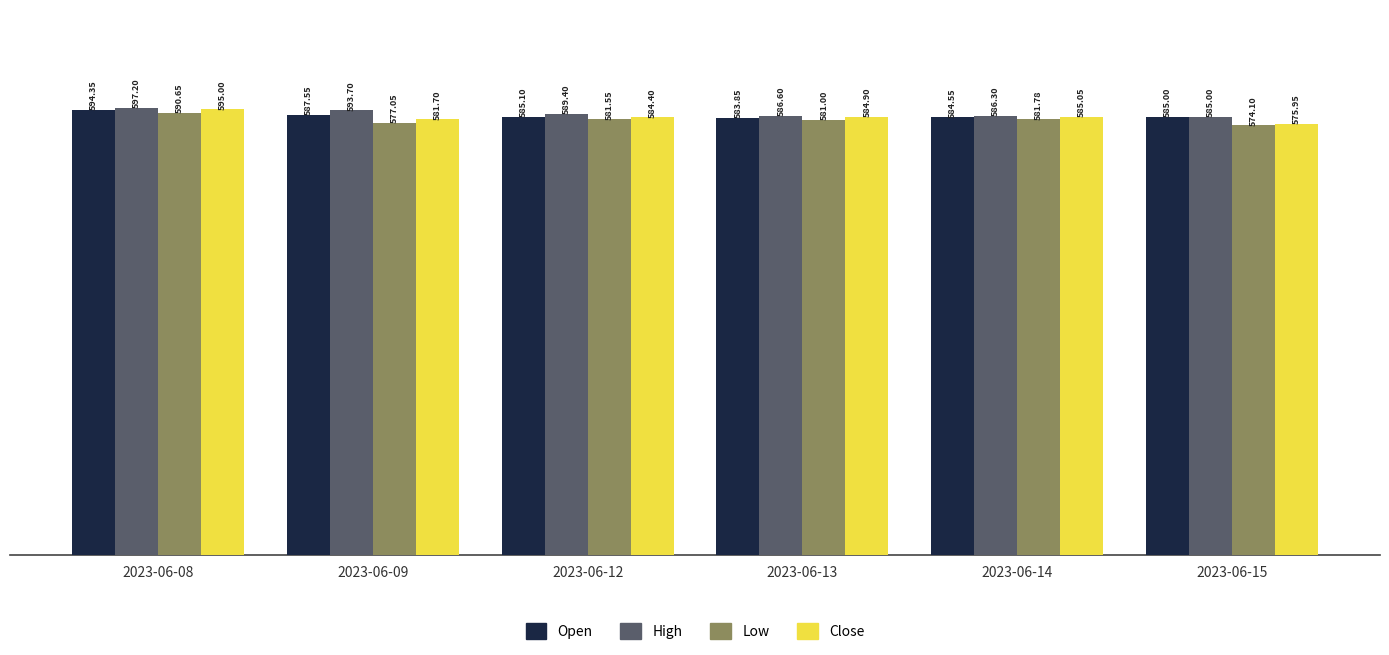

What is the value of the Close bar at the 3rd from the left?

584.4